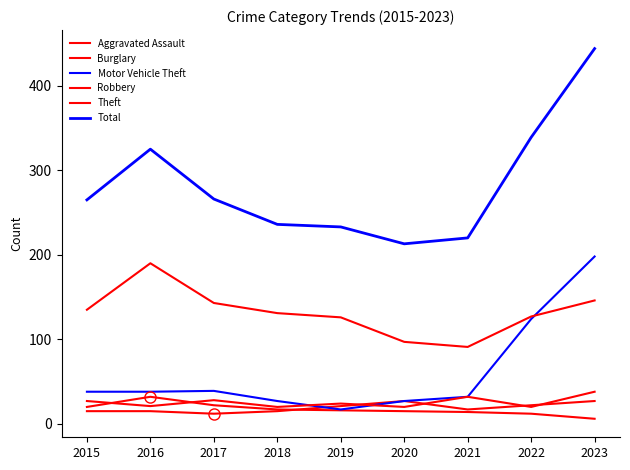

Which series has the largest total across all categories?

Total